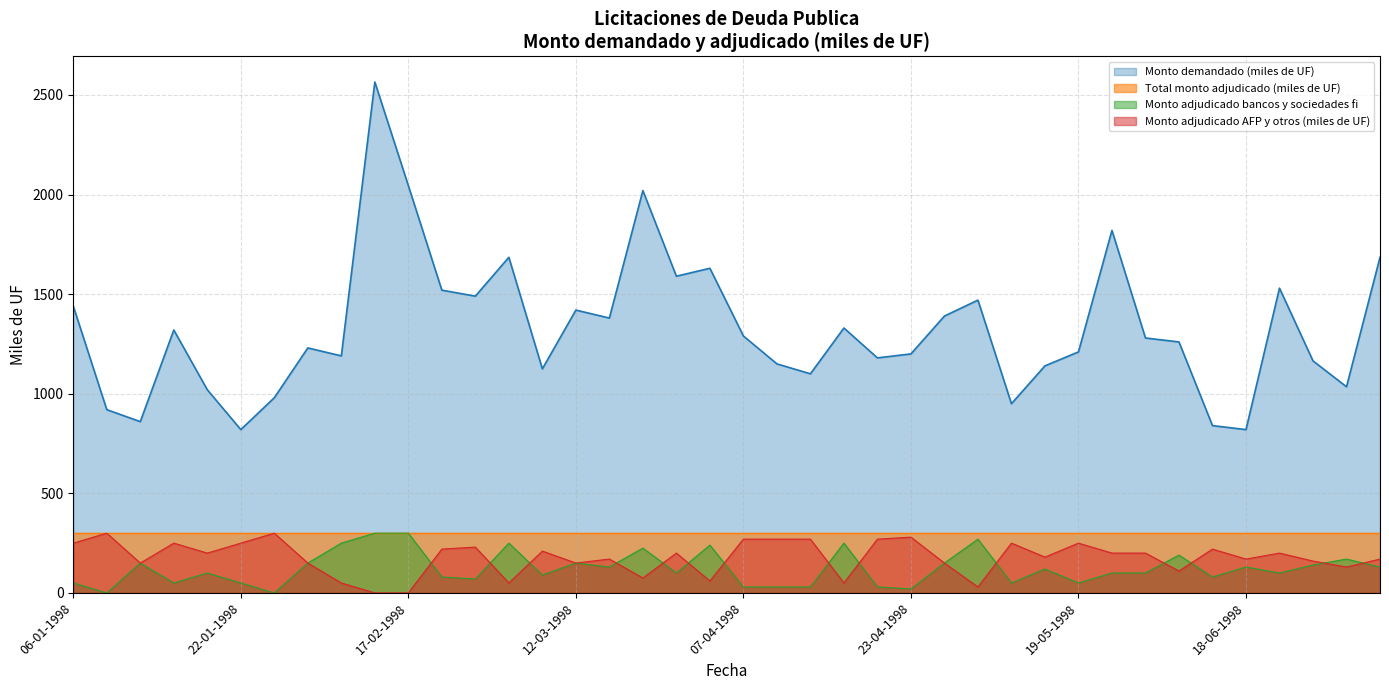

True or false: Monto adjudicado AFP y otros (miles de UF) has a value of 250 at 12-05-1998.

True